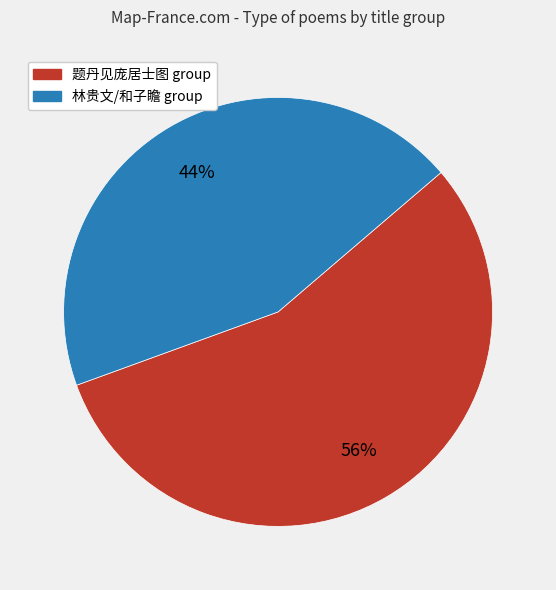

Is there a majority slice in this chart?

Yes